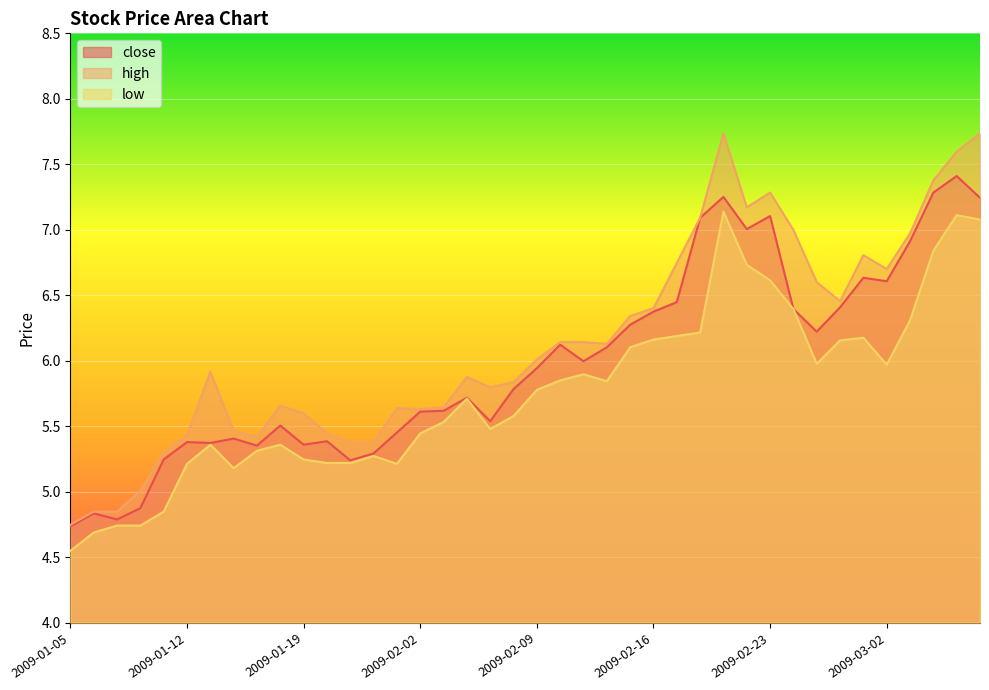

True or false: close has a value of 1.2 at 2009-01-16.

False